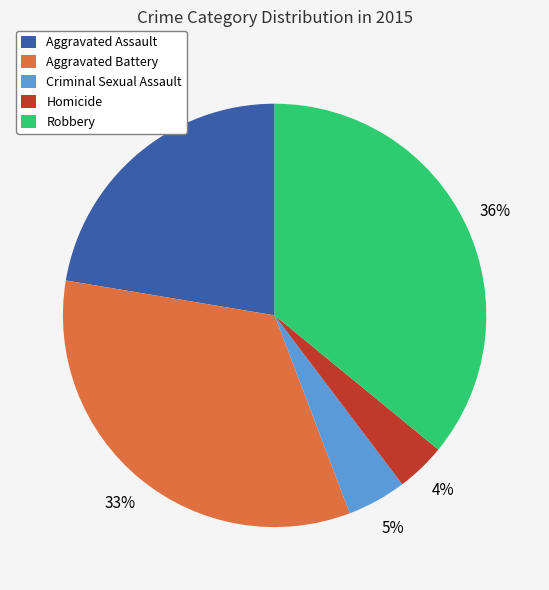

Is the sum of Robbery and Homicide greater than half?

No